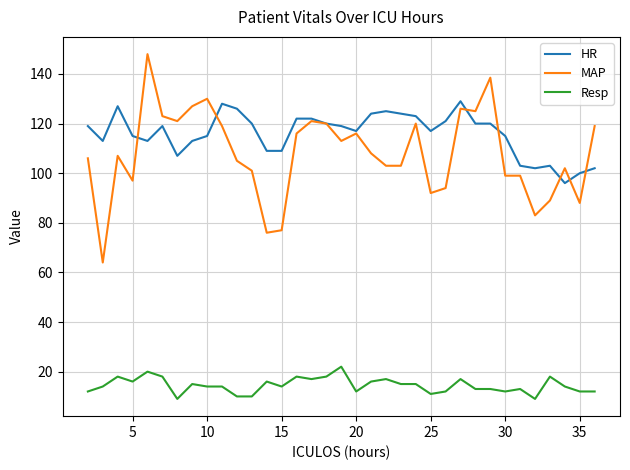

Reading right to left, extract all data points from this chart.

HR: 102.0	100.0	96.0	103.0	102.0	103.0	115.0	120.0	120.0	129.0	121.0	117.0	123.0	124.0	125.0	124.0	117.0	119.0	120.0	122.0	122.0	109.0	109.0	120.0	126.0	128.0	115.0	113.0	107.0	119.0	113.0	115.0	127.0	113.0	119.0
MAP: 119.0	88.0	102.0	89.0	83.0	99.0	99.0	138.5	125.0	126.0	94.0	92.0	120.0	103.0	103.0	108.0	116.0	113.0	120.0	121.0	116.0	77.0	76.0	101.0	105.0	119.0	130.0	127.0	121.0	123.0	148.0	97.0	107.0	64.0	106.0
Resp: 12.0	12.0	14.0	18.0	9.0	13.0	12.0	13.0	13.0	17.0	12.0	11.0	15.0	15.0	17.0	16.0	12.0	22.0	18.0	17.0	18.0	14.0	16.0	10.0	10.0	14.0	14.0	15.0	9.0	18.0	20.0	16.0	18.0	14.0	12.0